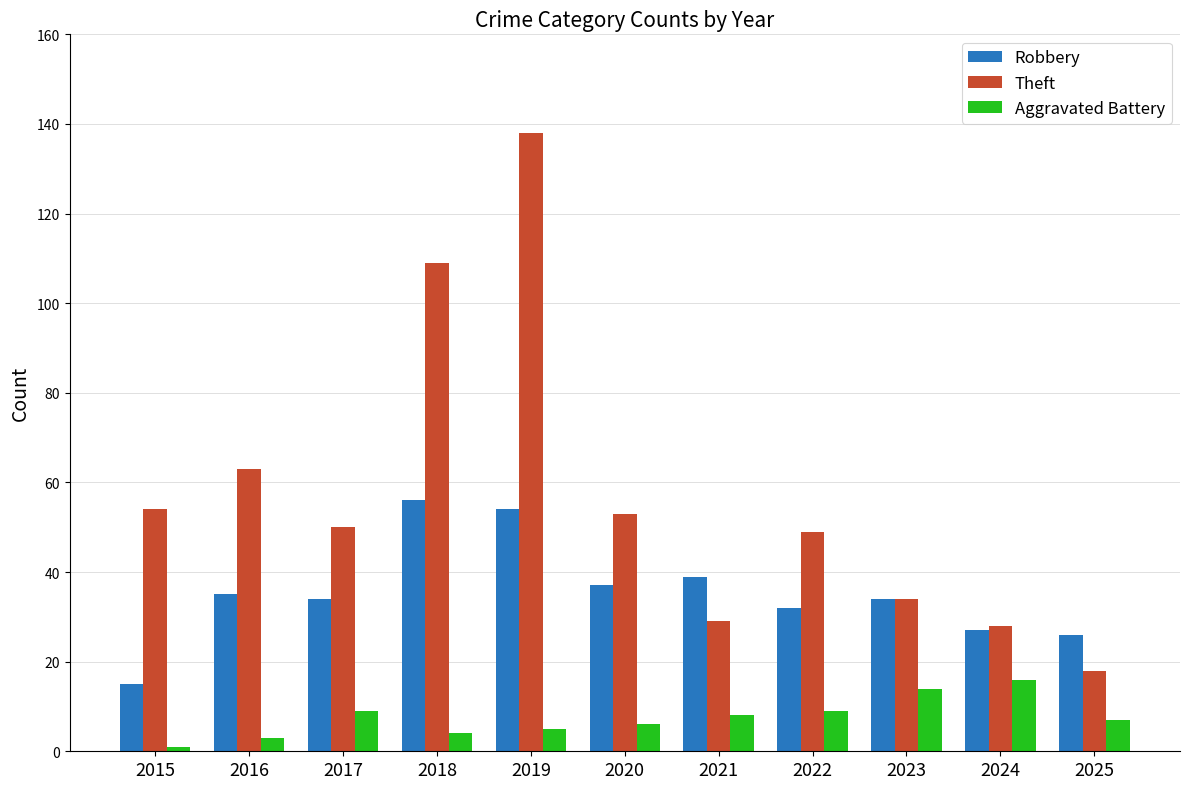

Which series has the largest total across all categories?

Theft